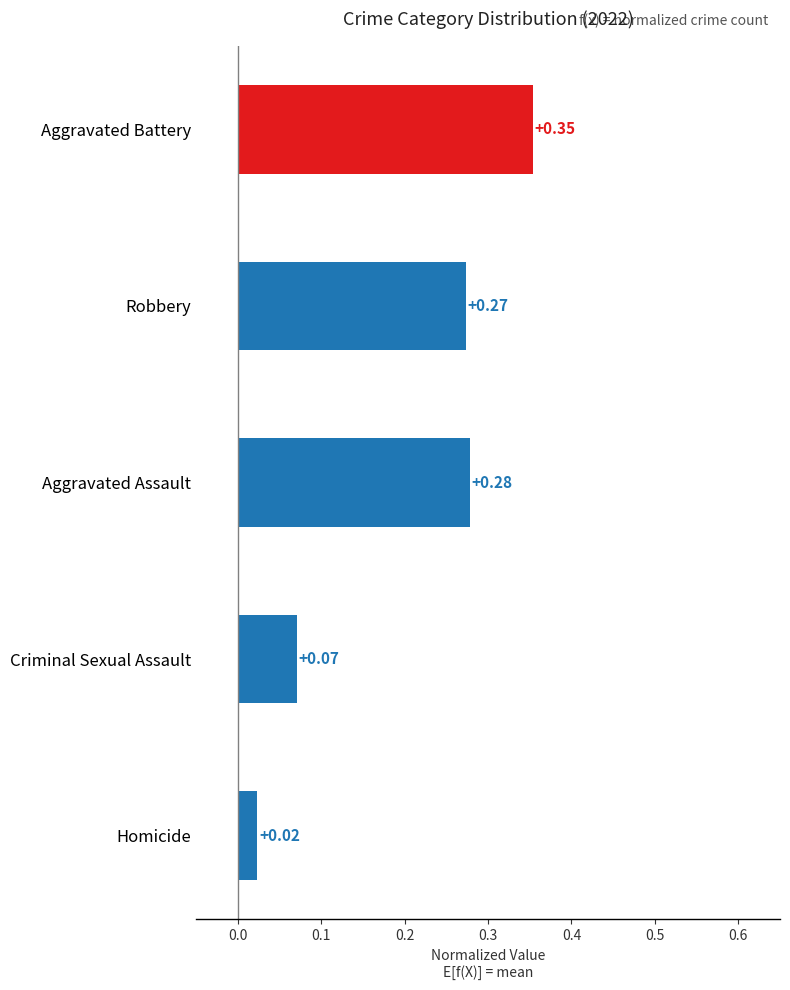

Rank the categories by value from highest to lowest.

Aggravated Battery, Aggravated Assault, Robbery, Criminal Sexual Assault, Homicide